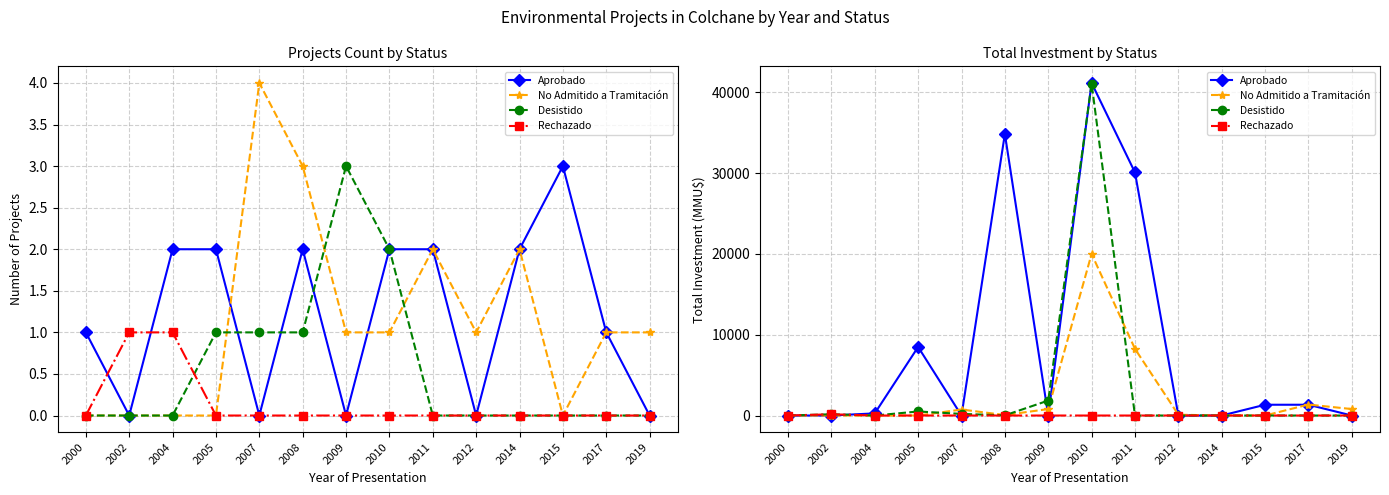

Which category has the lowest value across all series?

2000